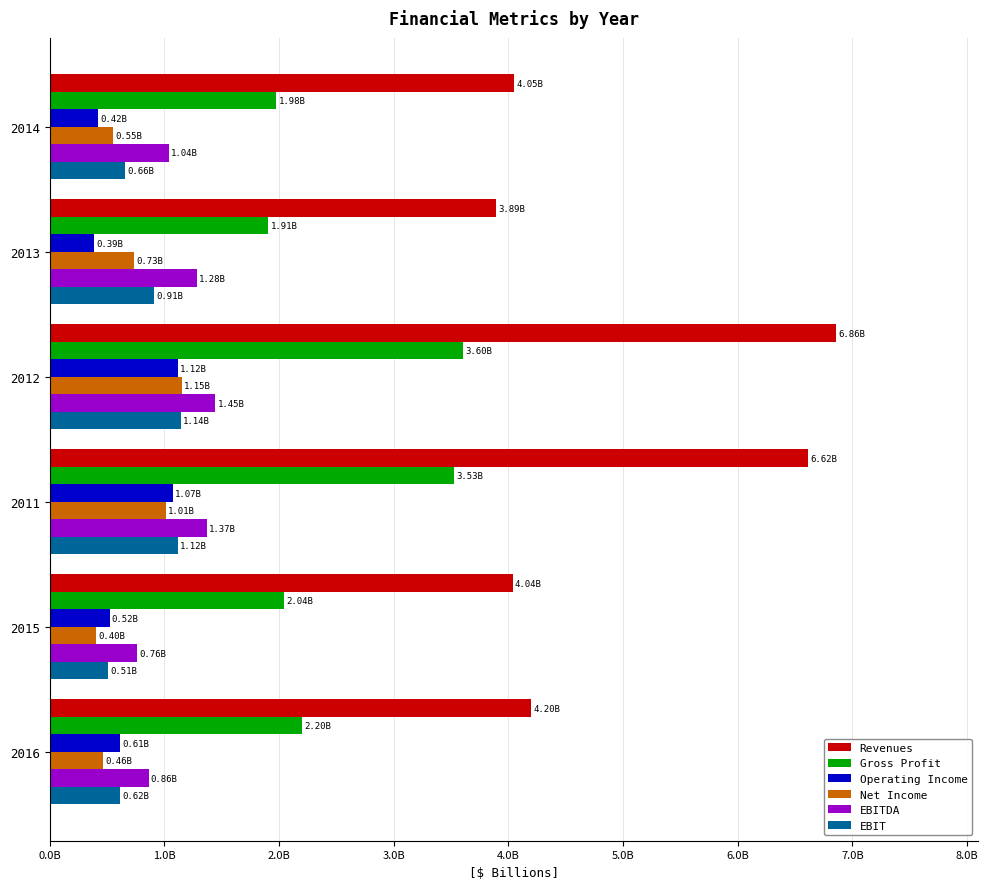

What are all the series names shown in the legend?

Revenues, Gross Profit, Operating Income, Net Income, EBITDA, EBIT